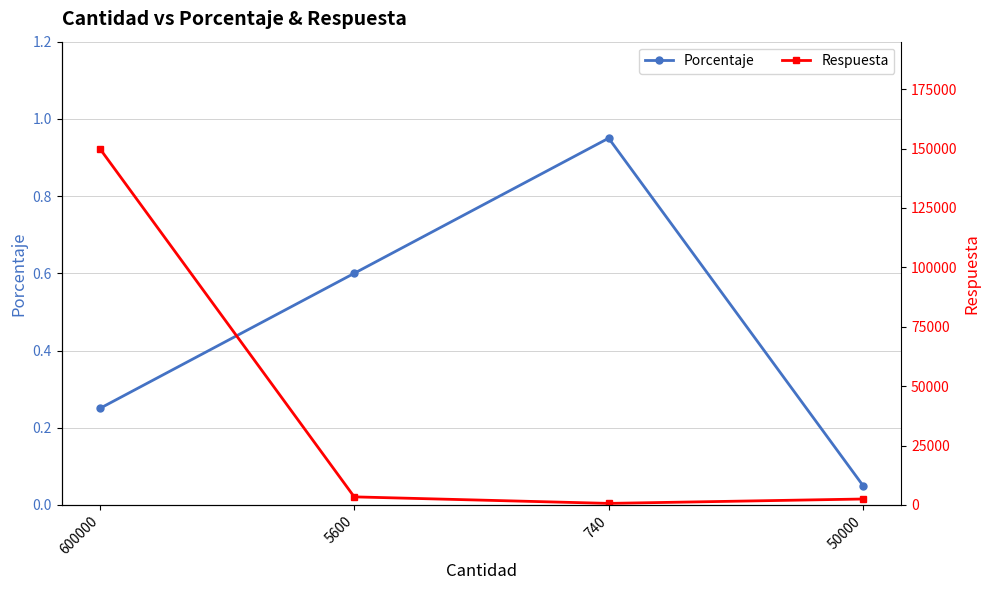

True or false: Porcentaje and Respuesta cross at least once.

False